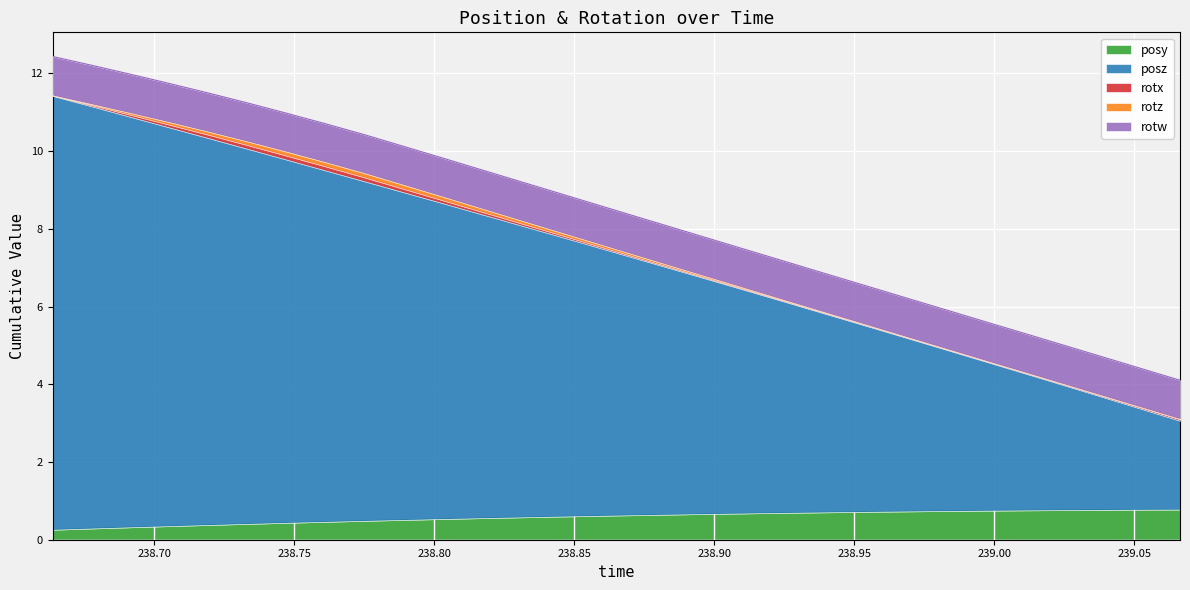

What is the value of the rotw point at the 2nd from the left?

1.0